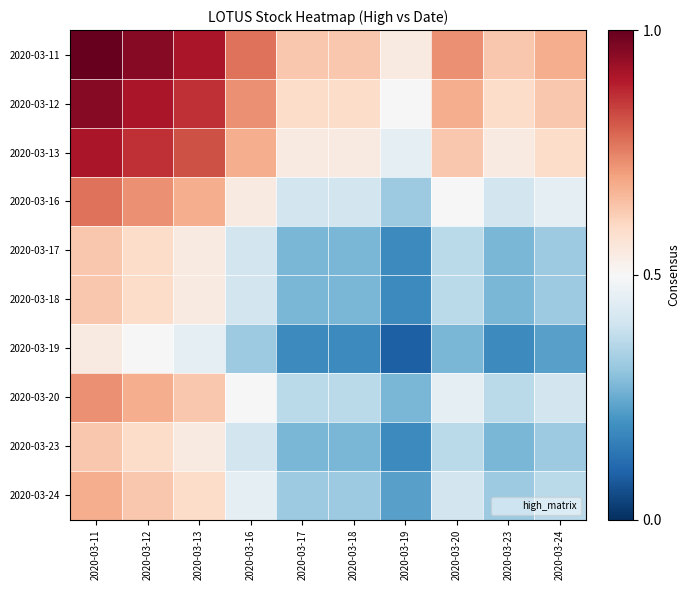

What is the total value across all series at 2020-03-20?

4.8